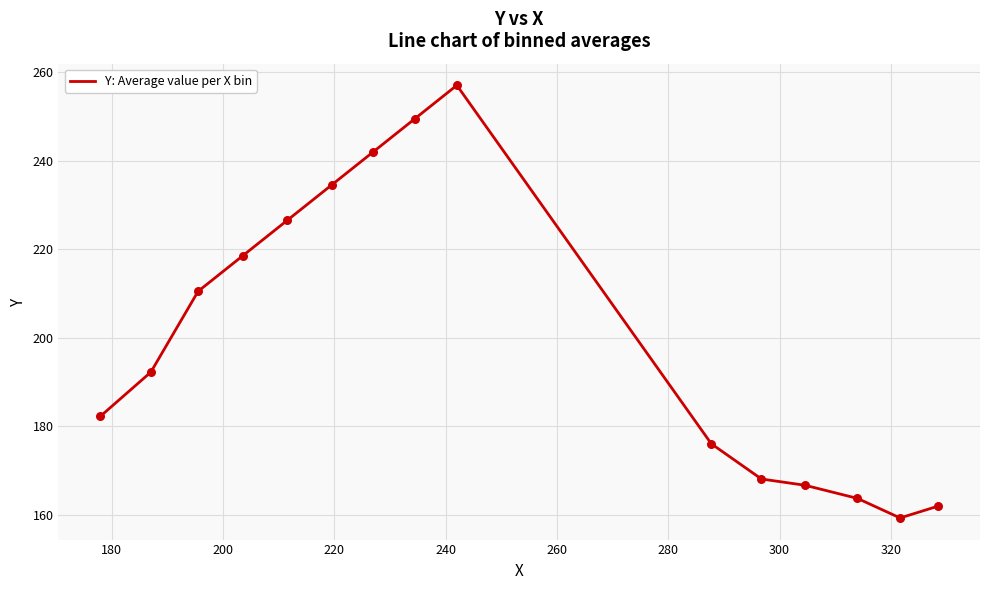

What is the greatest value displayed?

257.0